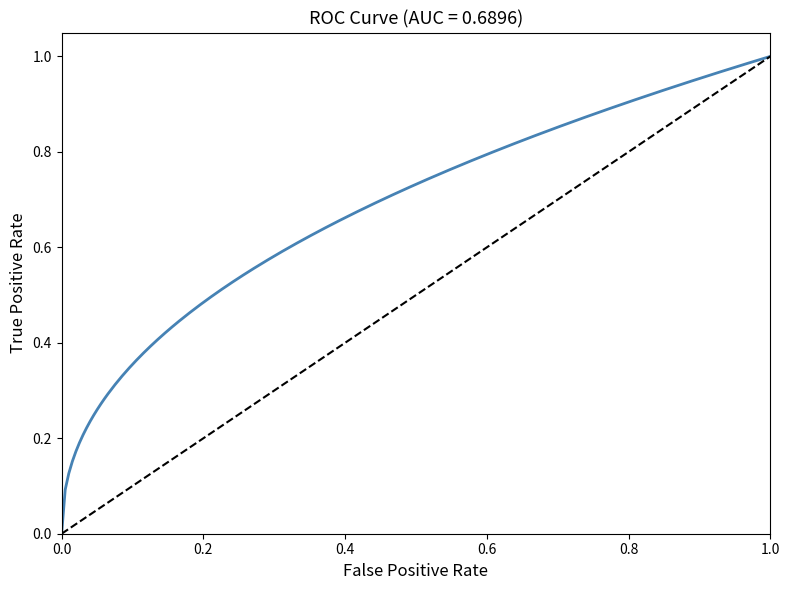

What is the difference between the maximum and minimum values?

1